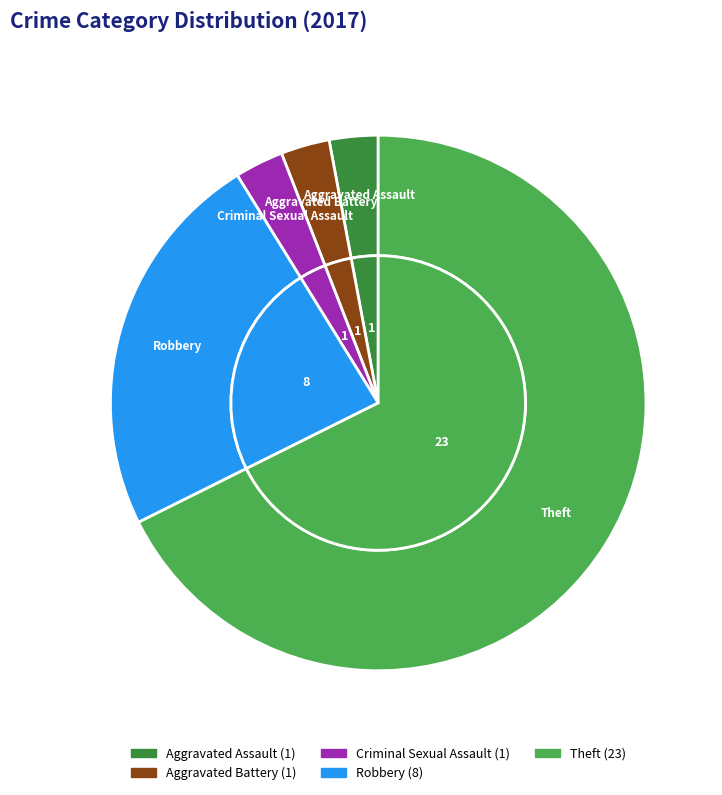

To the nearest percent, what is the combined percentage of Aggravated Assault and Aggravated Battery?

6%